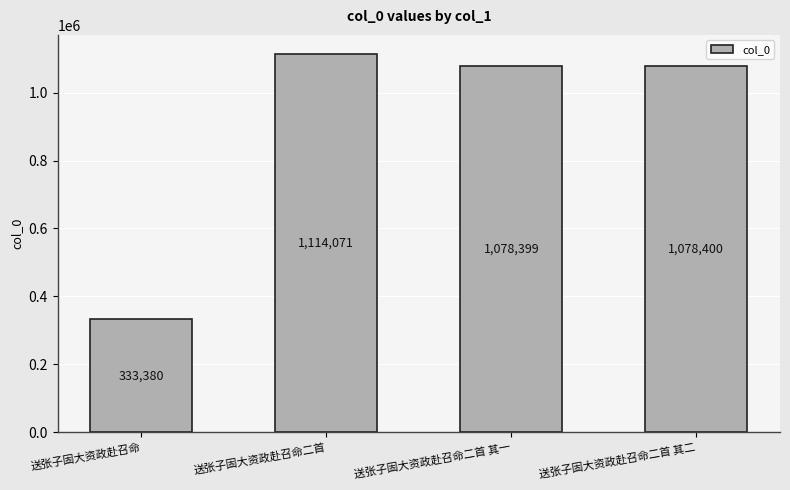

True or false: the data shows 1733410 at 送张子固大资政赴召命二首.

False